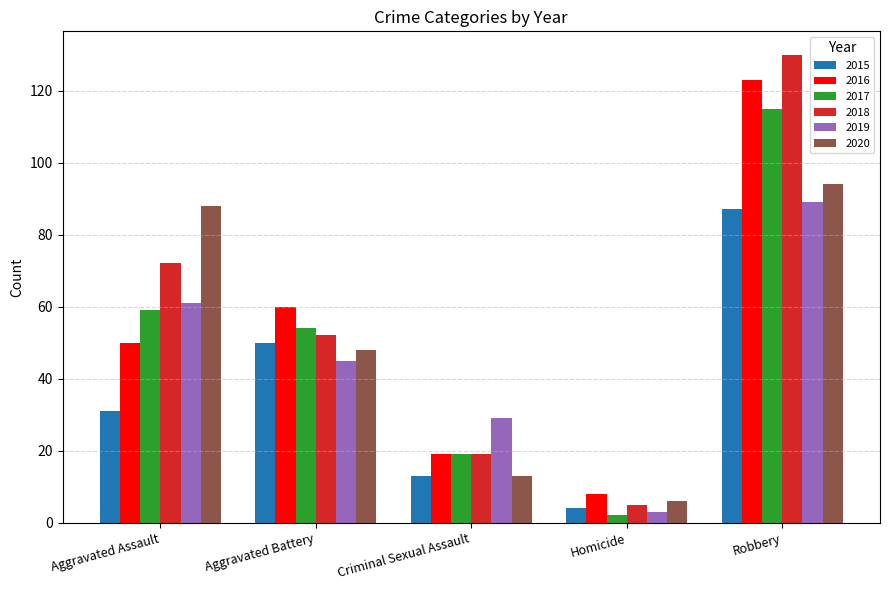

Count the number of categories in the chart.

5